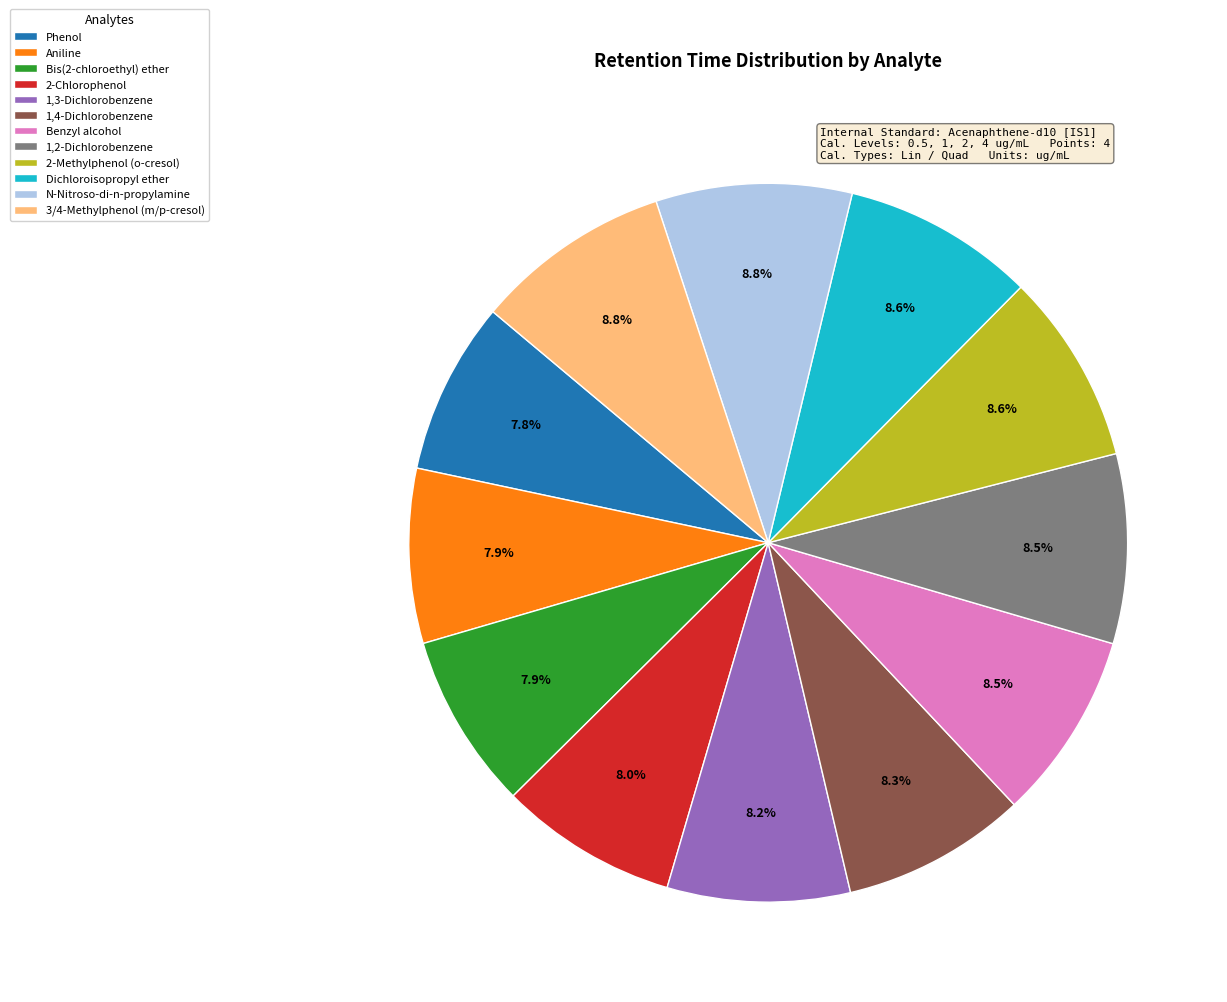

Is there a majority slice in this chart?

No